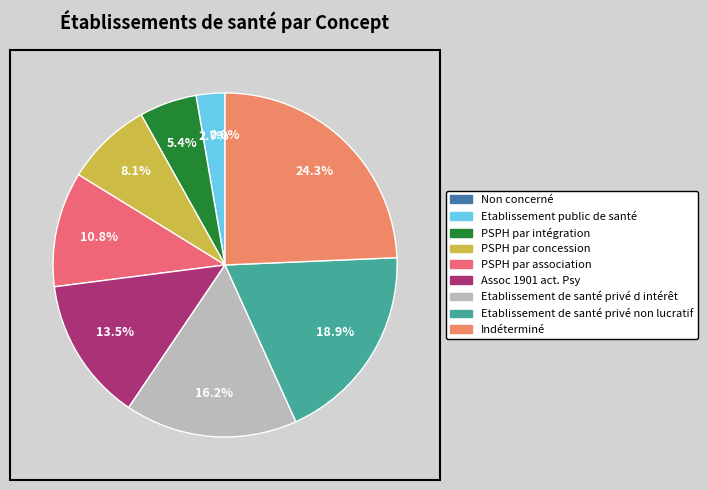

What is the change in value from PSPH par association to Indéterminé?

+5